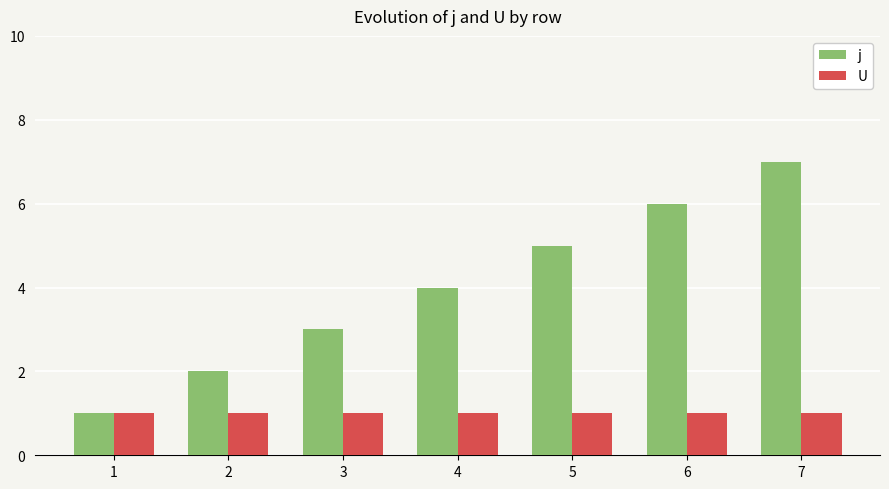

What is the total value across all series at 1?

2